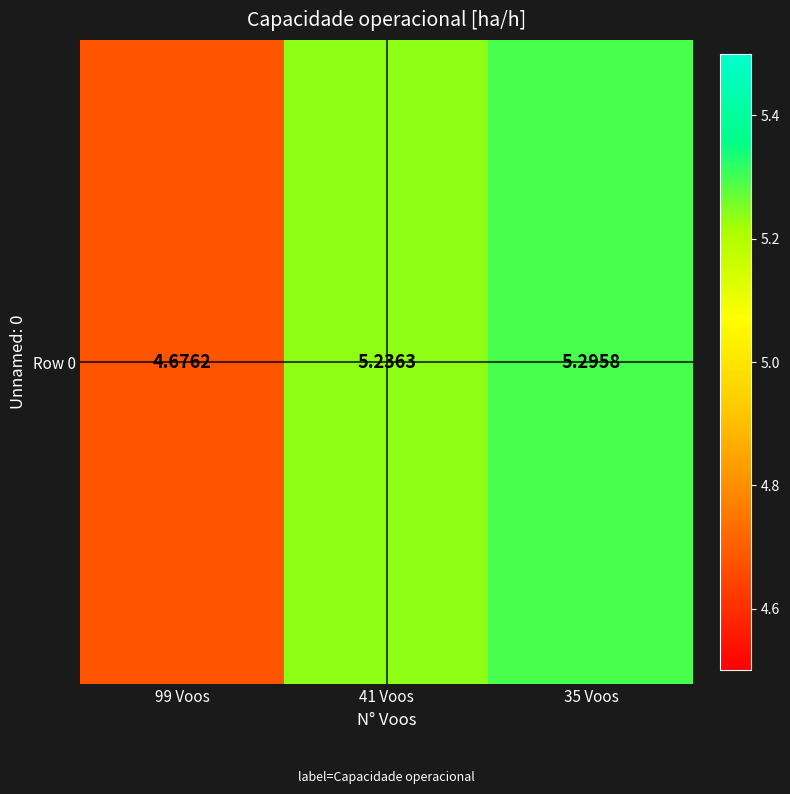

The chart shows a value of 5.3 at 35 Voos. True or false?

True